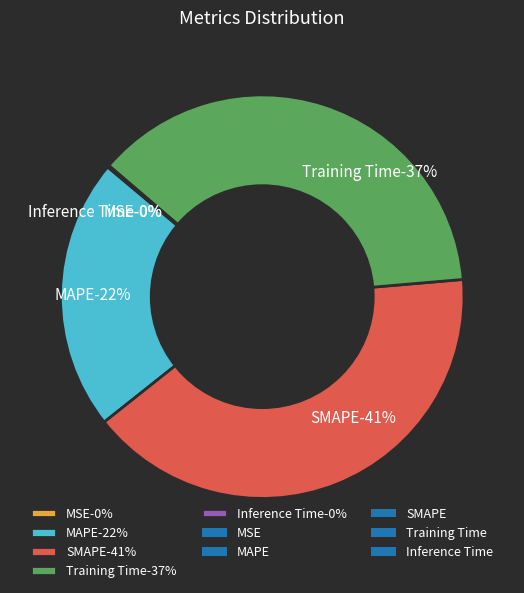

To the nearest percent, what portion does Training Time represent?

37%